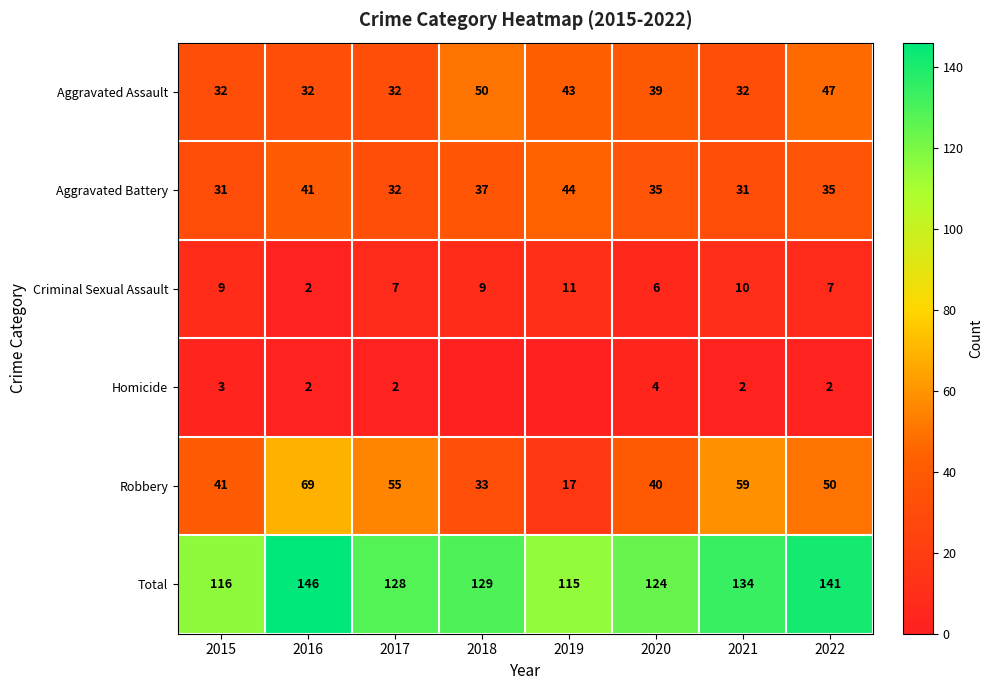

Which category has the highest value in the Robbery series?

2016